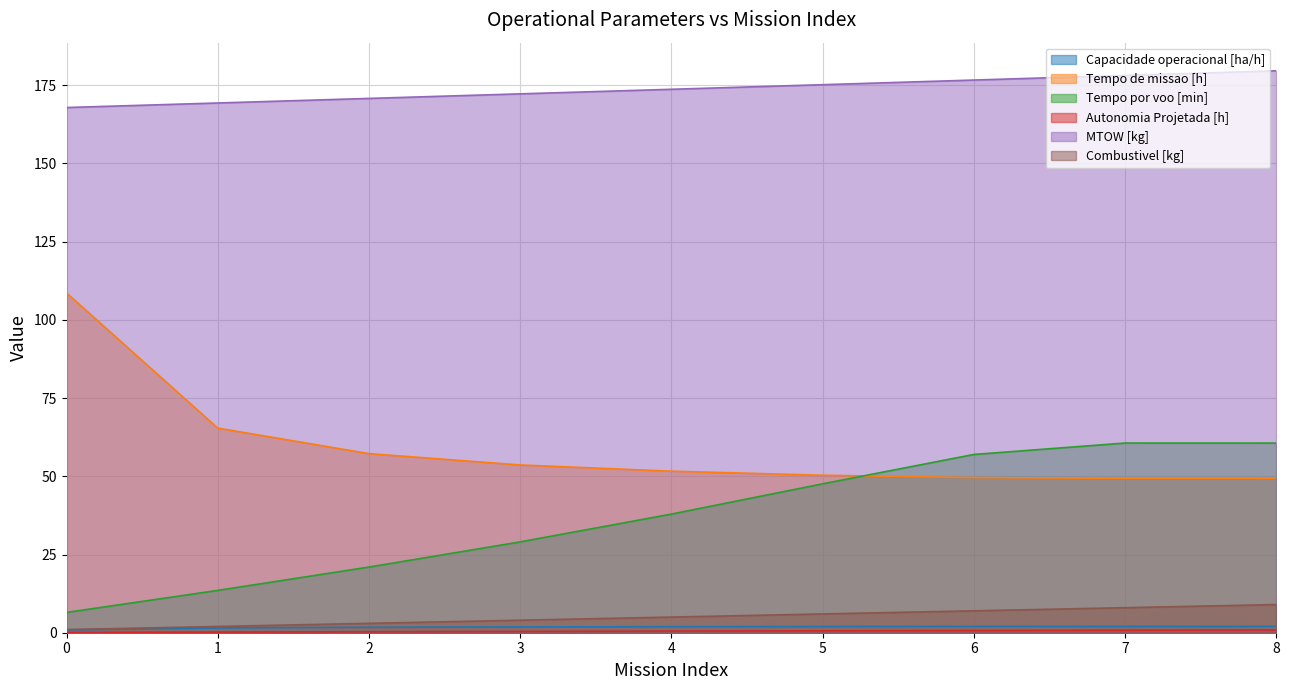

List the series in order of their peak value, lowest first.

Autonomia Projetada [h], Capacidade operacional [ha/h], Combustivel [kg], Tempo por voo [min], Tempo de missao [h], MTOW [kg]